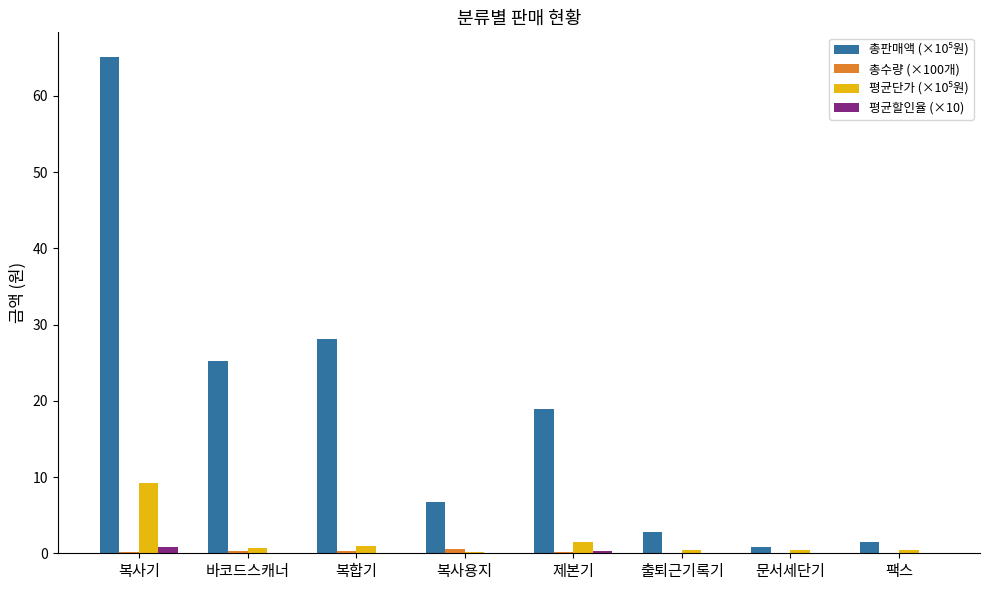

Count the number of categories in the chart.

8